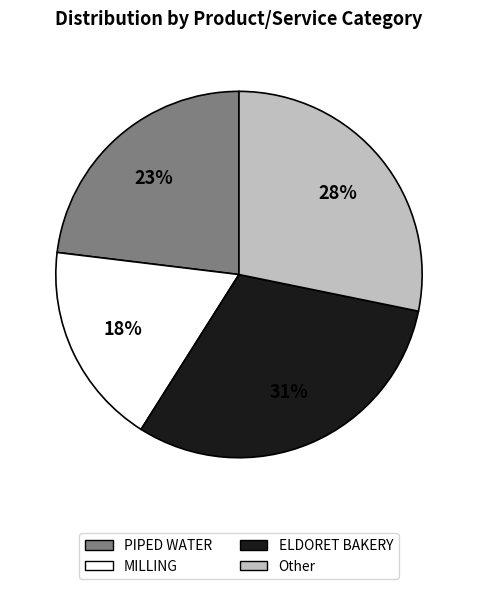

To the nearest percent, what percentage of the pie is ELDORET BAKERY?

31%